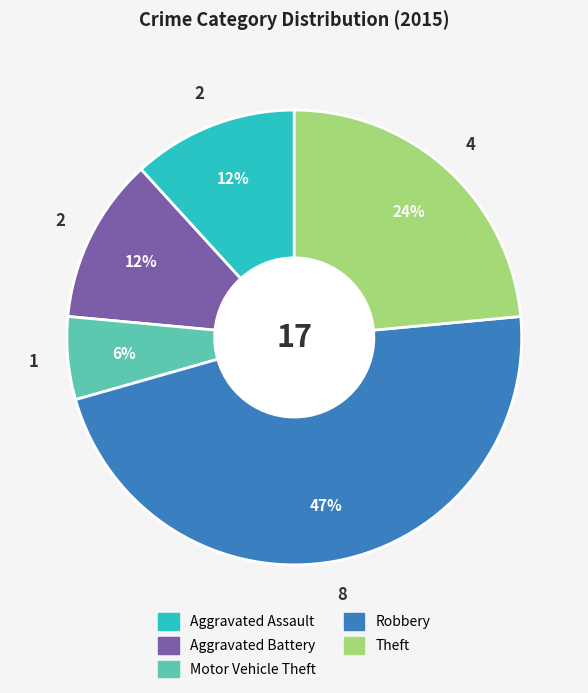

To the nearest percent, what is the difference between the largest and smallest slice percentages?

41%